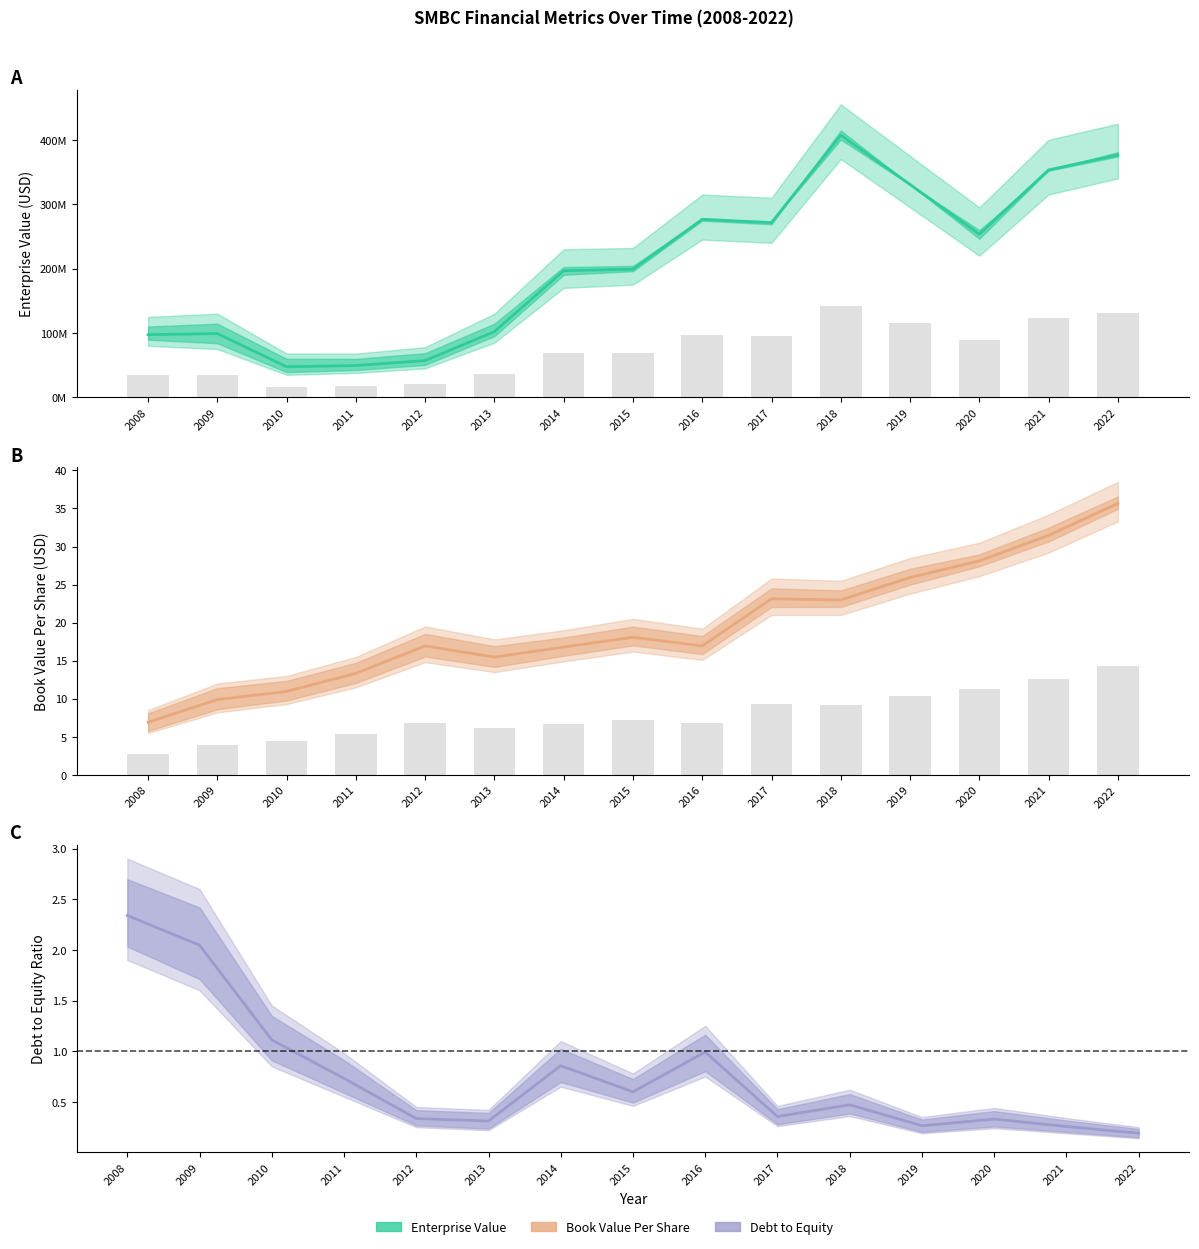

Is it true that bookValuePerShare equals 23.8 at 2012?

False